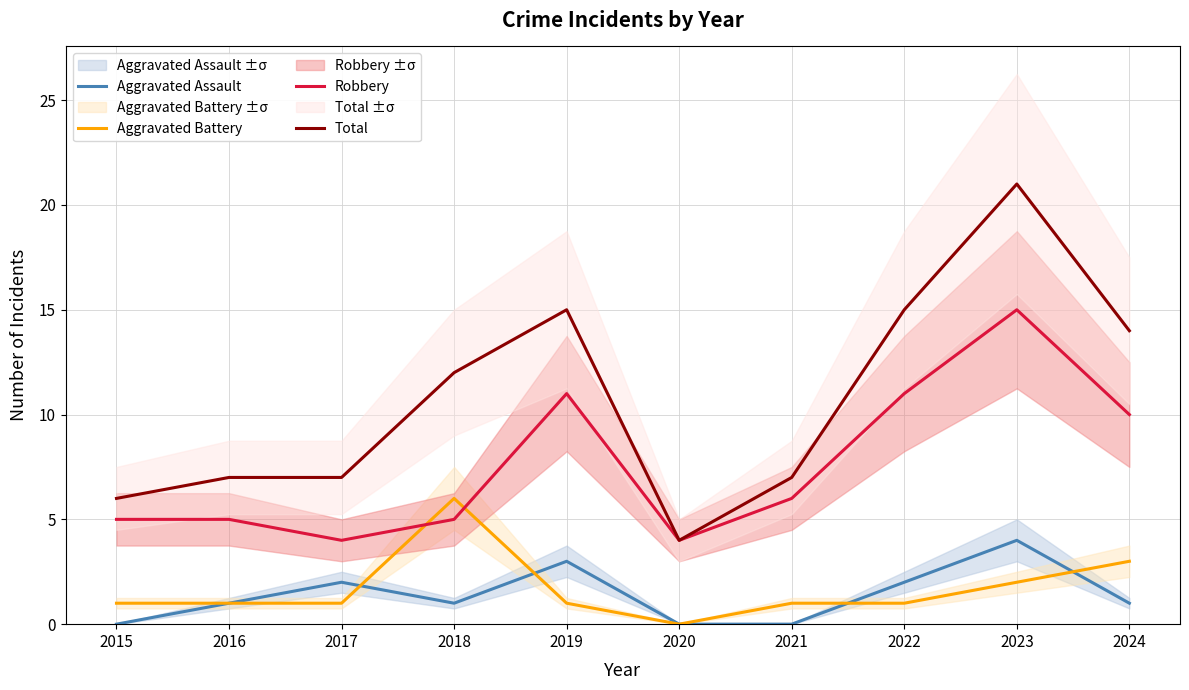

At which category is the sum across all series the highest?

2023